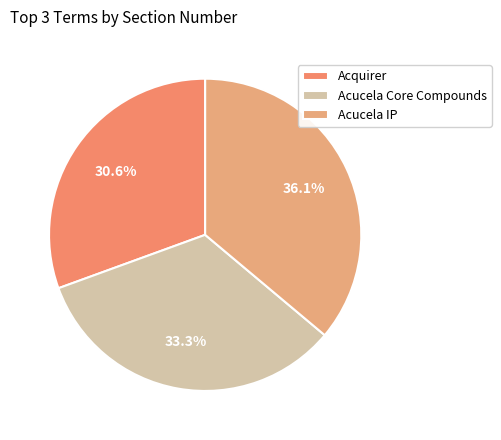

To the nearest percent, what is the difference between the largest and smallest slice percentages?

6%